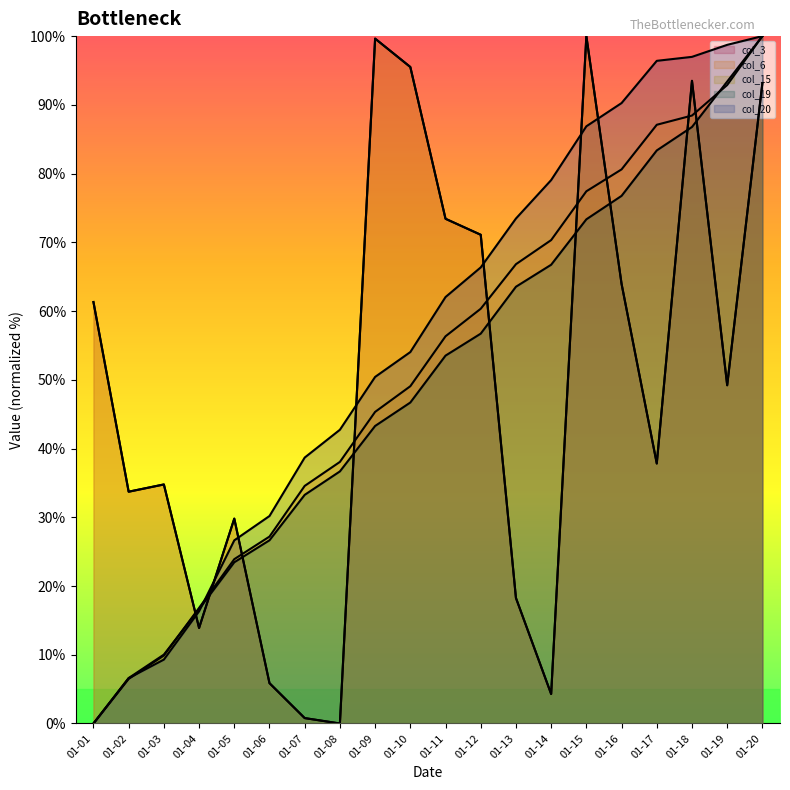

List the series in order of their peak value, highest first.

col_3, col_6, col_15, col_19, col_20